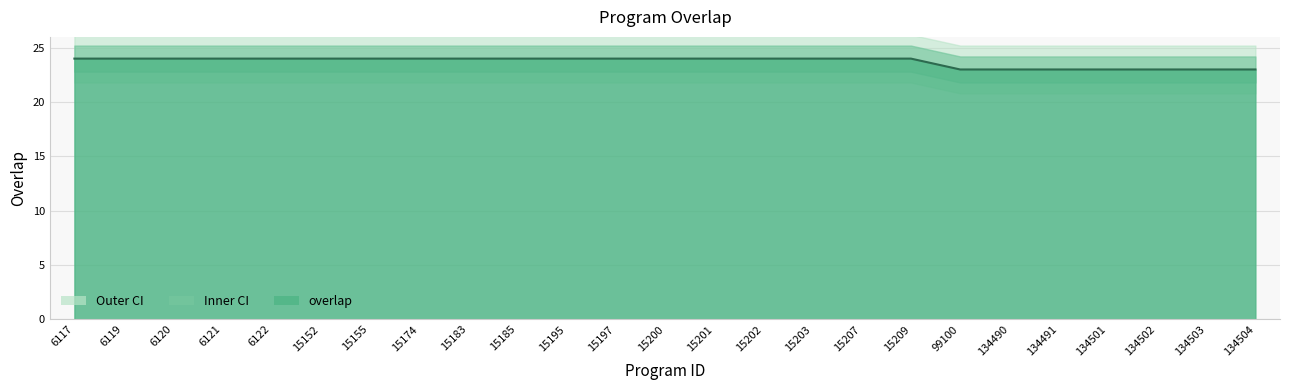

Does the chart have visible grid lines?

Yes